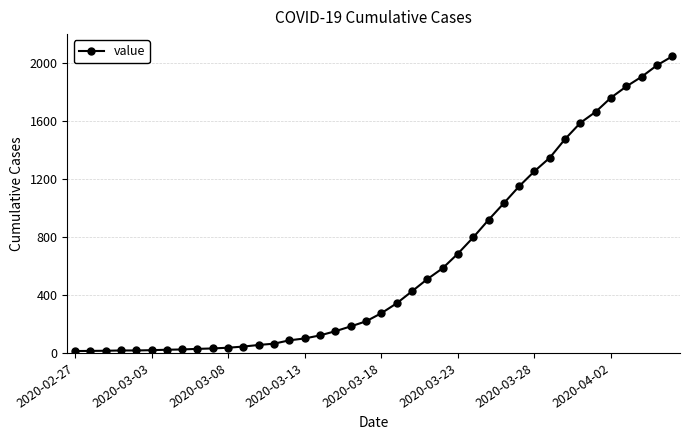

What is the difference between the maximum and second lowest values?

2033